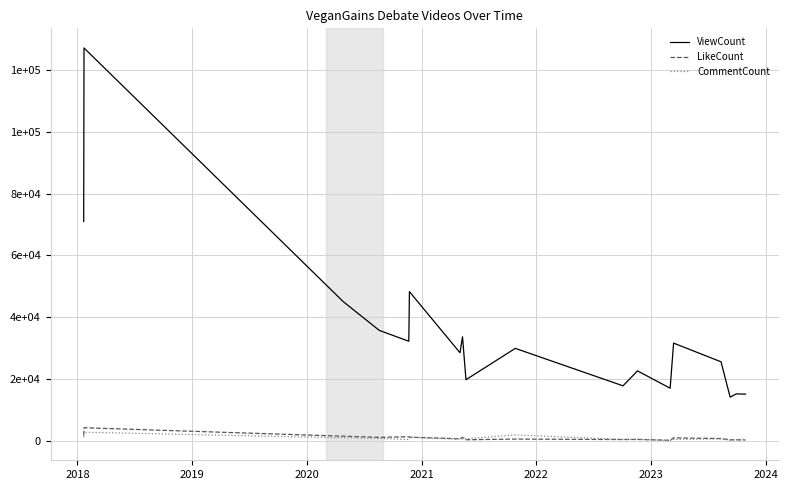

What are all the series names shown in the legend?

ViewCount, LikeCount, CommentCount